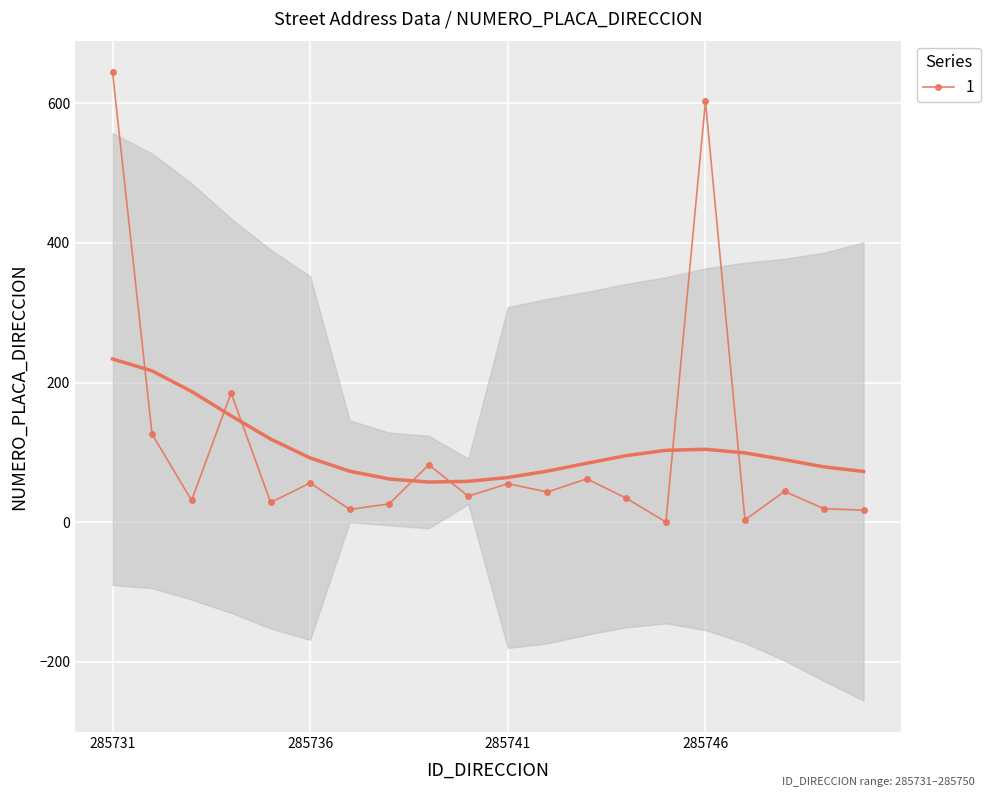

The value of 1 at 285731 is 645. True or false?

True